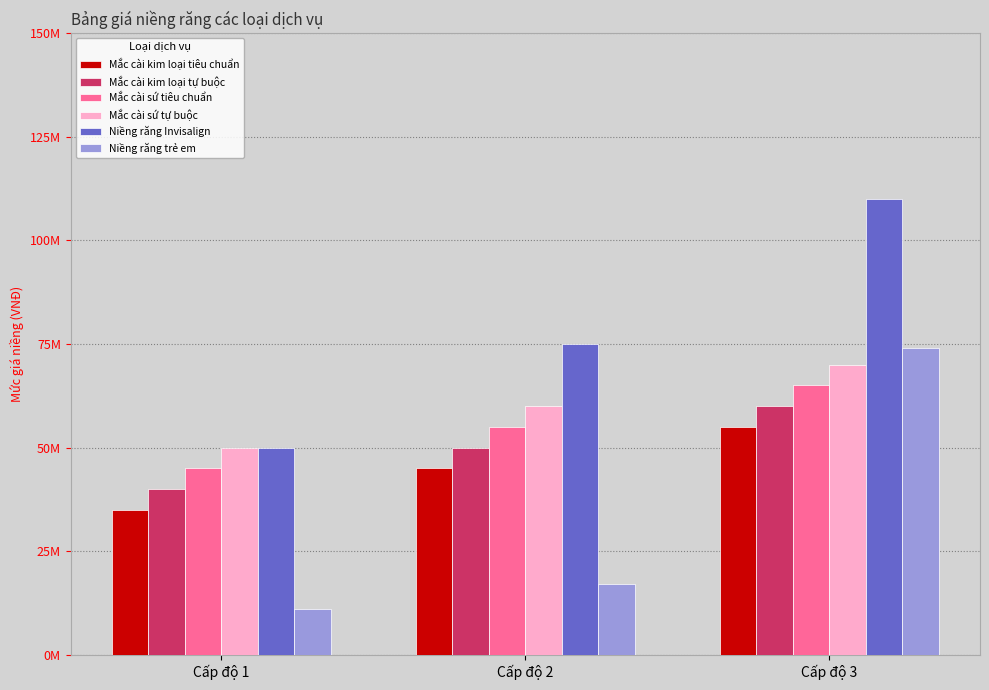

What are all the series names shown in the legend?

Mắc cài kim loại tiêu chuẩn, Mắc cài kim loại tự buộc, Mắc cài sứ tiêu chuẩn, Mắc cài sứ tự buộc, Niềng răng Invisalign, Niềng răng trẻ em